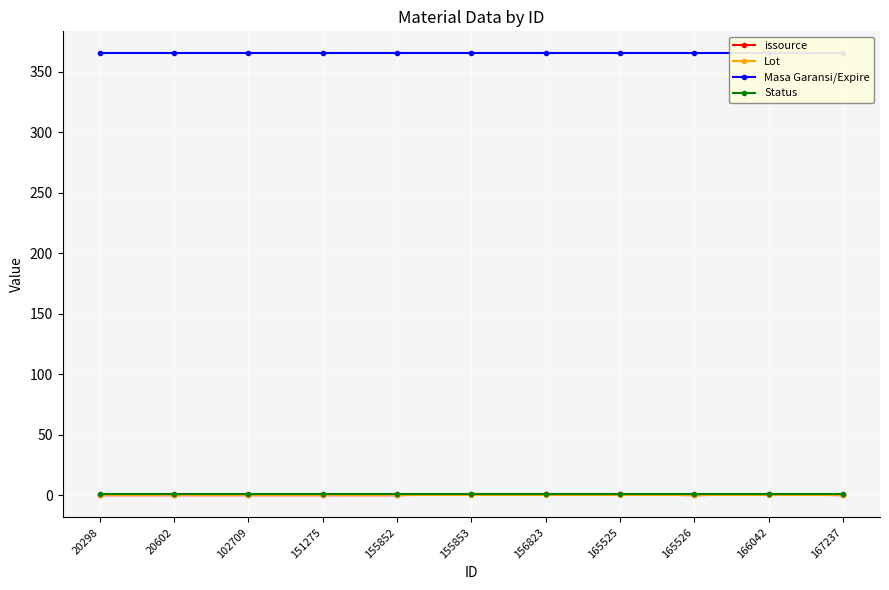

Is it true that Masa Garansi/Expire equals 365 at 151275?

True